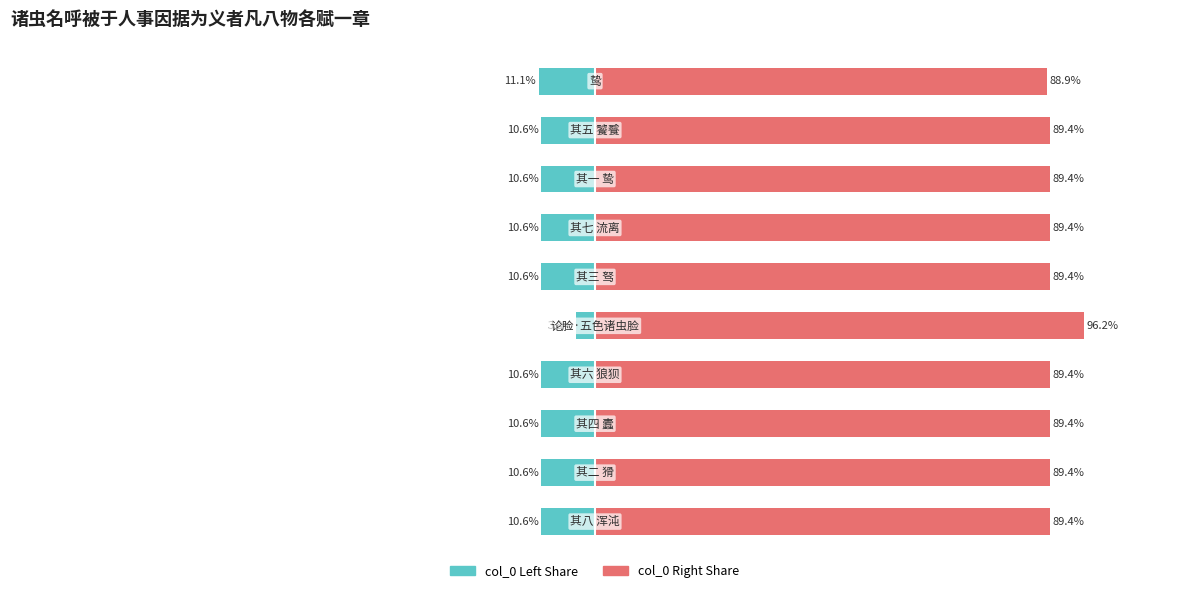

What is the value of the col_0 (left) bar at the 2nd from the left?

-10.6